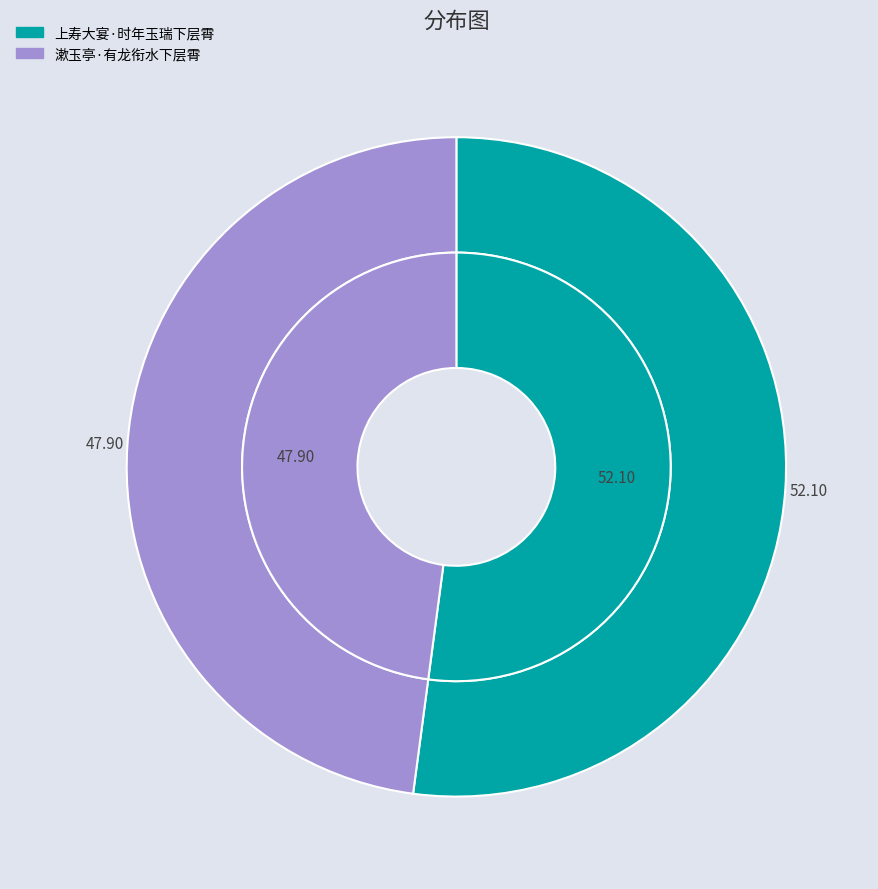

To the nearest percent, what is the difference between the 上寿大宴·时年玉瑞下层霄 and 漱玉亭·有龙衔水下层霄 slice percentages?

4%